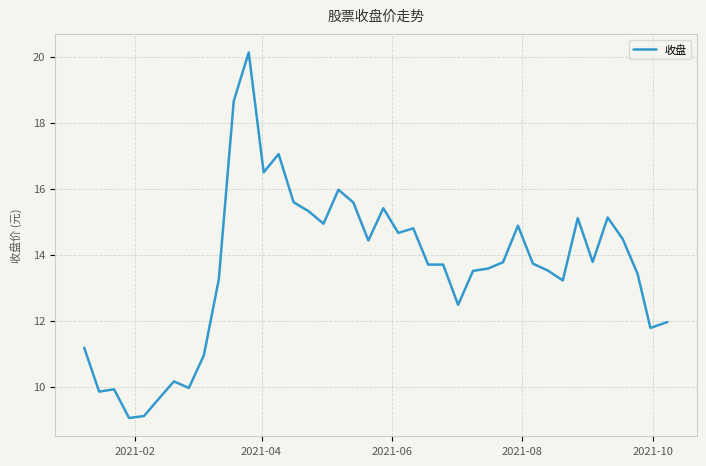

What is the greatest value displayed?

20.1